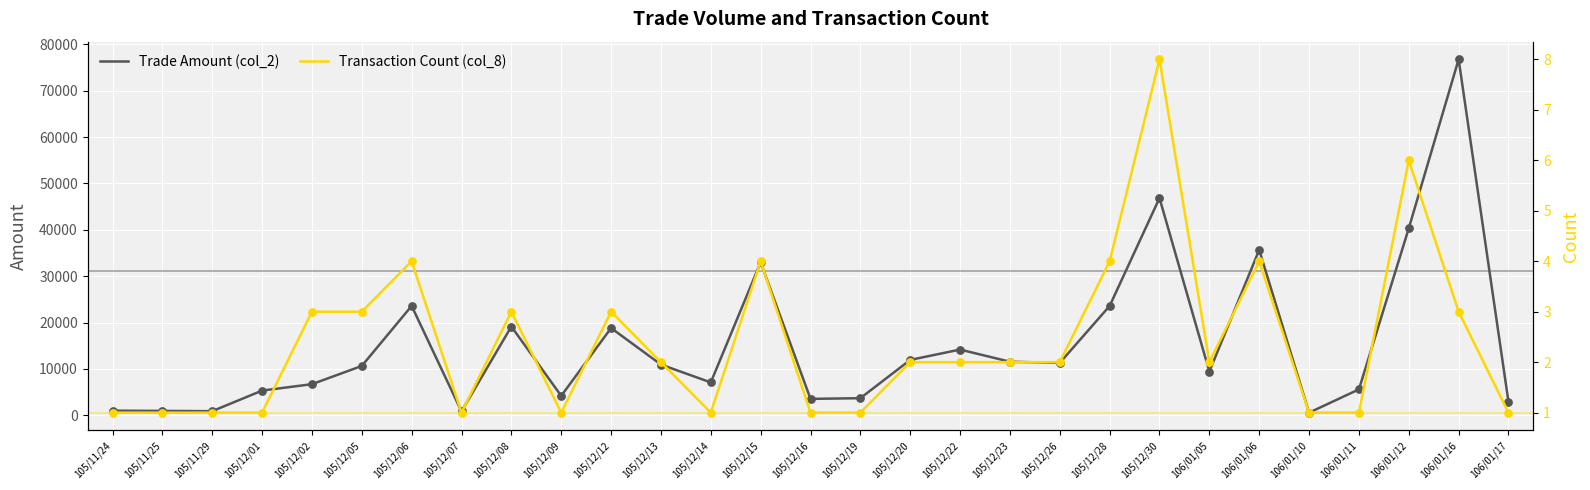

Which series has the widest spread of Y values?

Trade Amount (col_2)